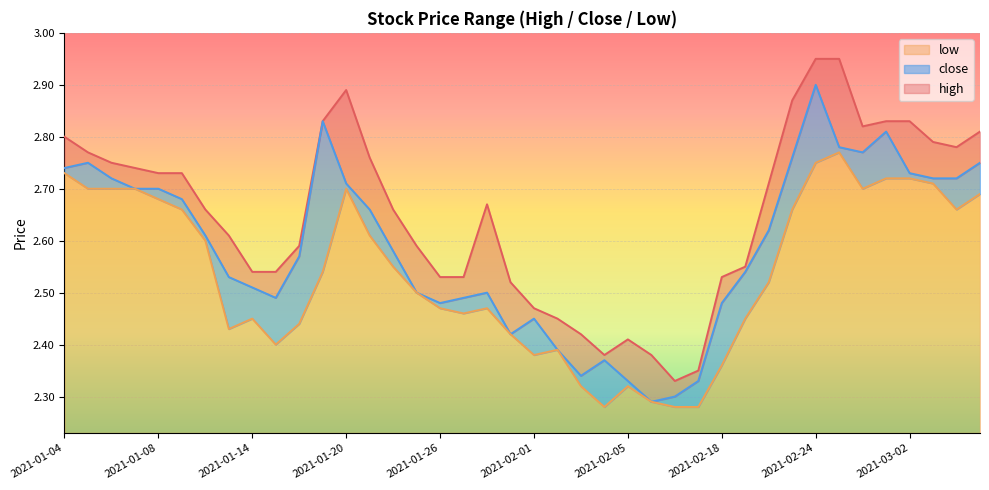

What is the value of the low point at the 12th from the left?

2.5